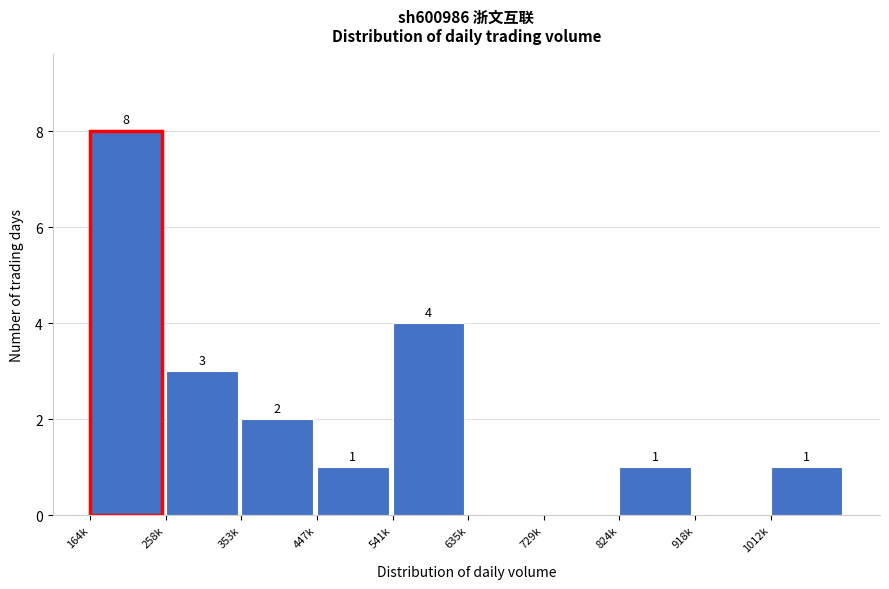

Reading right to left, list all the values displayed in this chart.

1012k=1	918k=0	824k=1	729k=0	635k=0	541k=4	447k=1	353k=2	258k=3	164k=8